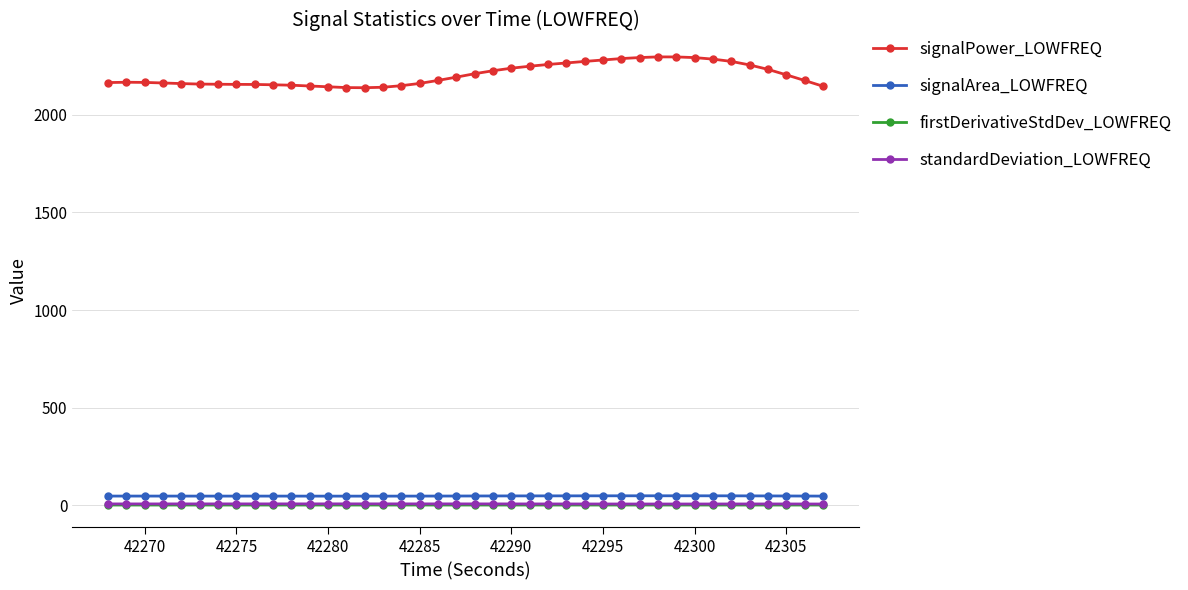

What is the greatest value displayed?

2297.6